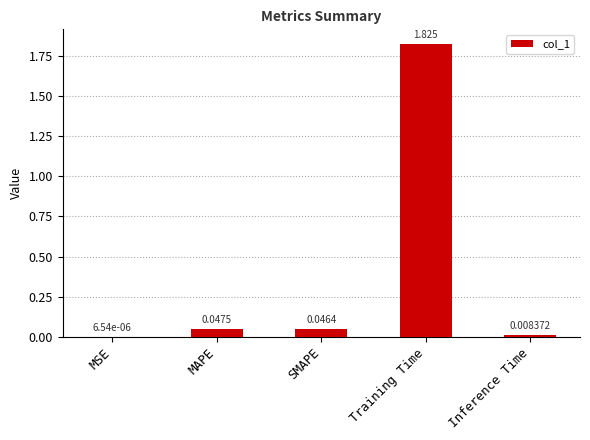

Which label corresponds to the largest value in the chart?

Training Time